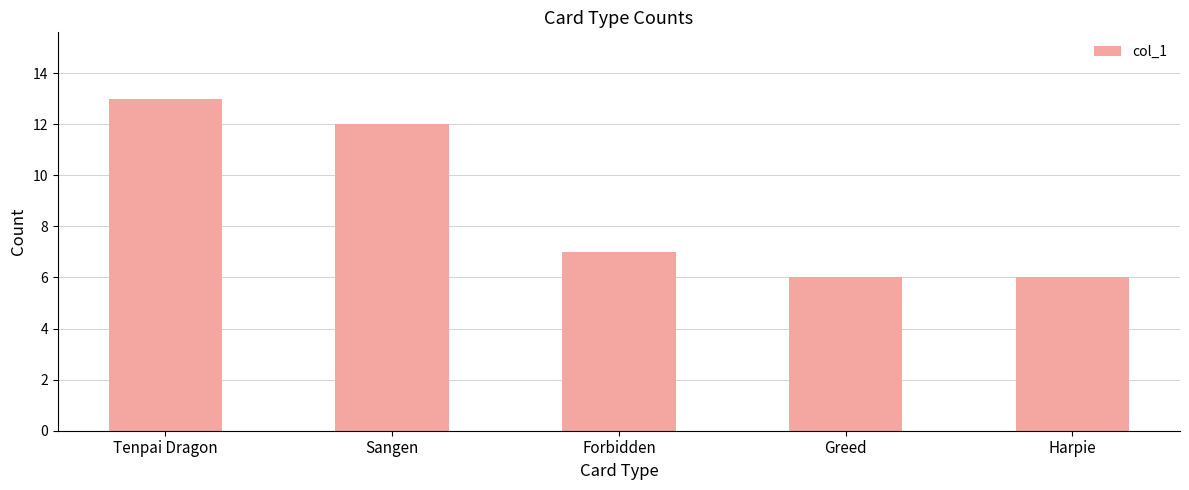

What is the sum of the values at Forbidden and Greed?

13